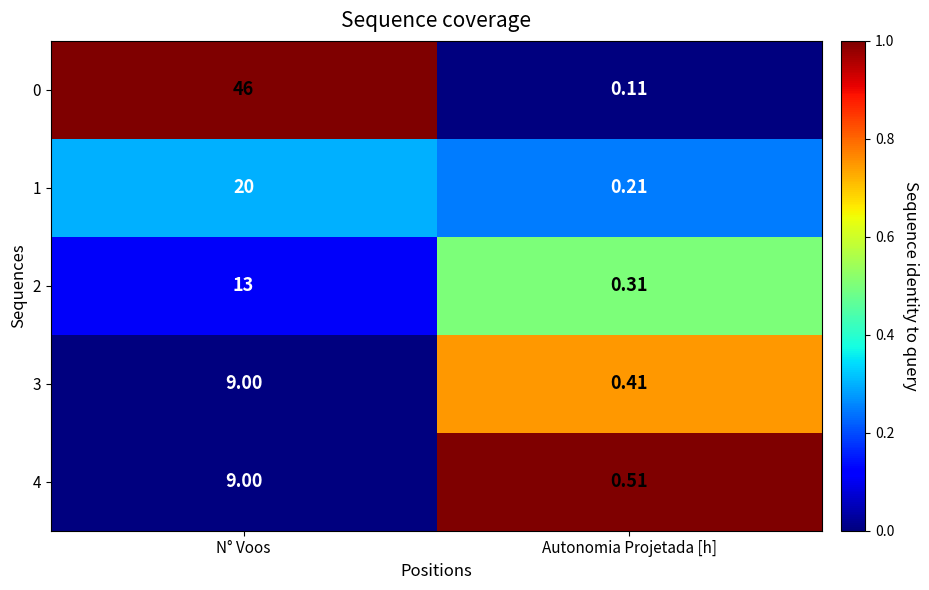

How many series are shown in this chart?

5